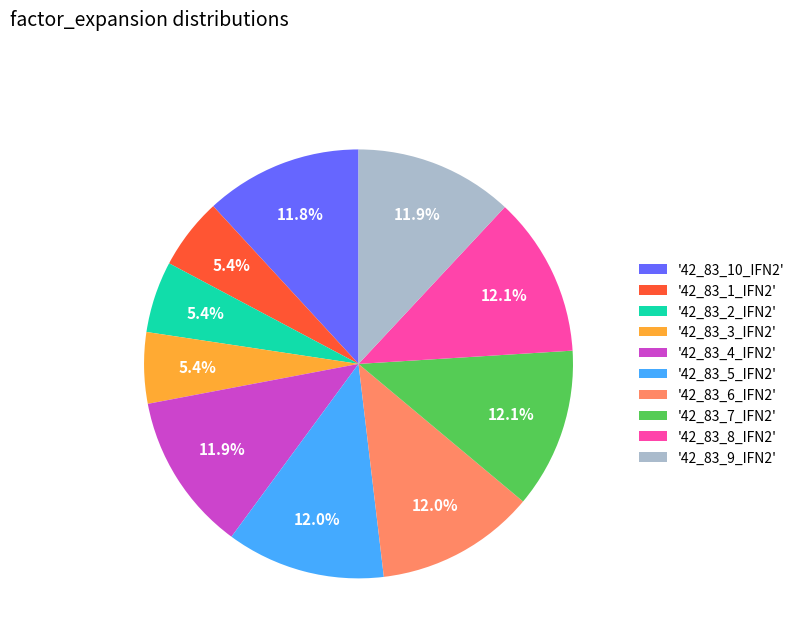

Is there a majority slice in this chart?

No